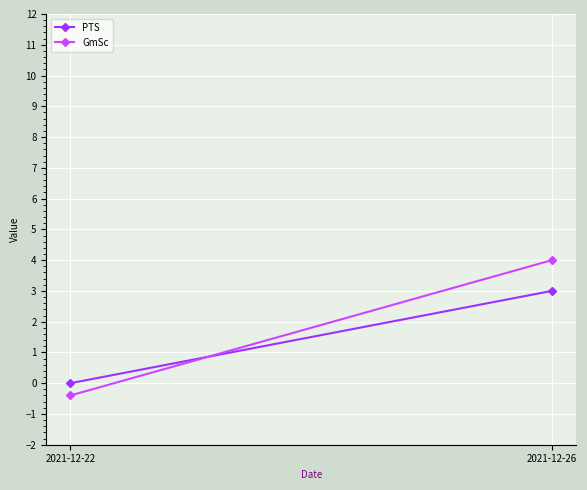

What is the smallest value displayed?

-0.4